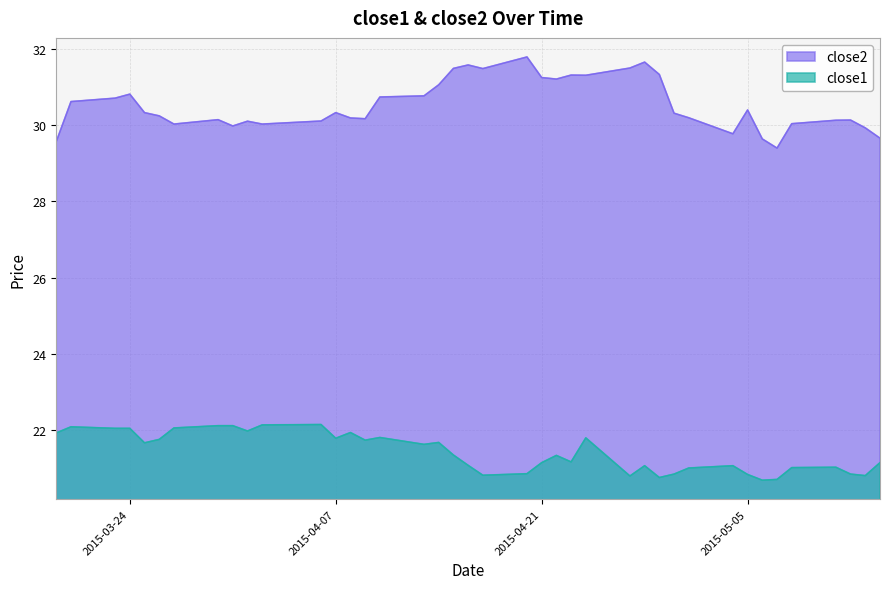

What is the difference between the highest and lowest values at 2015-04-07?

8.5